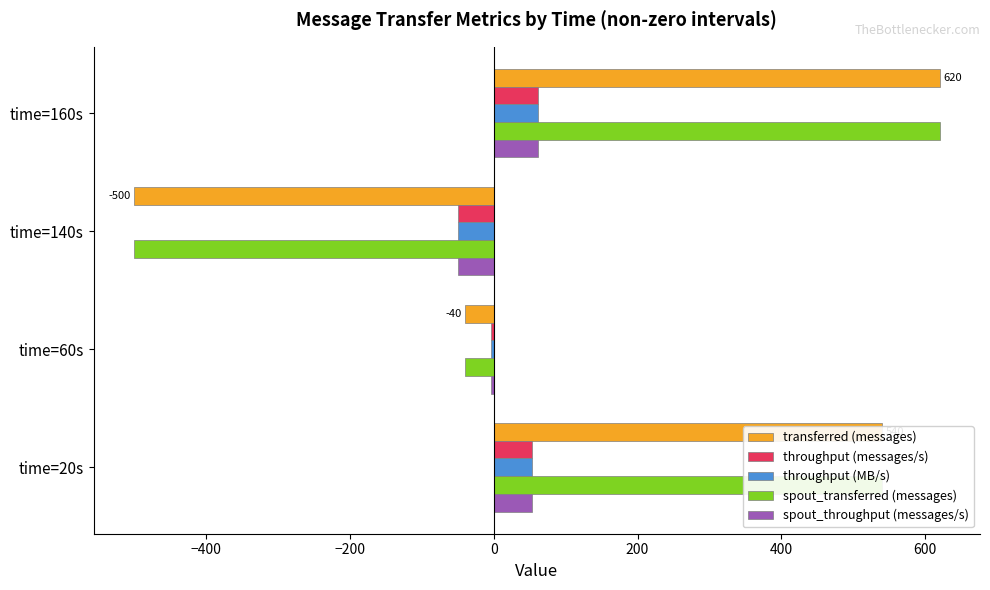

Count the number of categories in the chart.

4